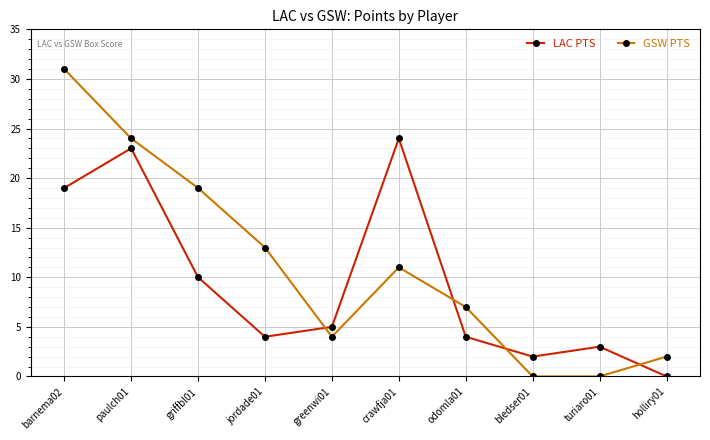

Which series has the largest total across all categories?

GSW PTS